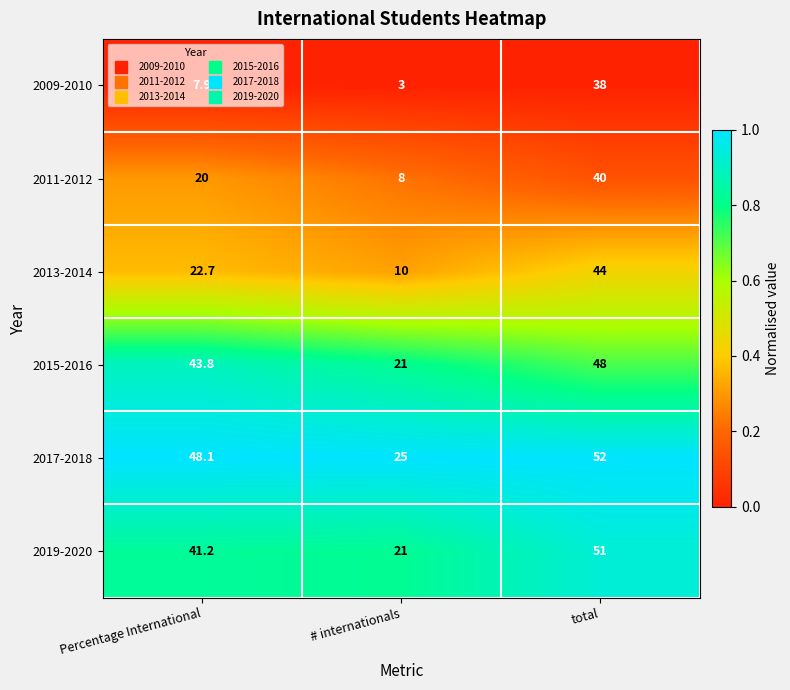

What is the sum of all 2017-2018 values?

125.1